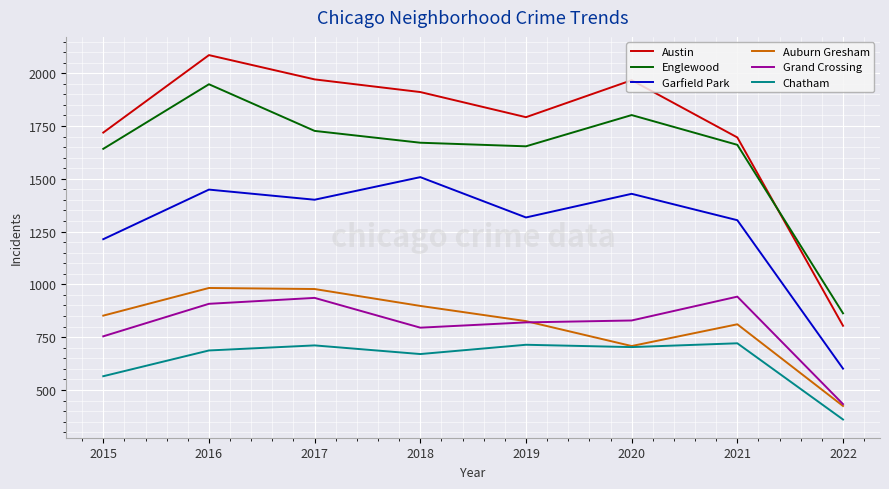

List the series in order of their peak value, lowest first.

Chatham, Grand Crossing, Auburn Gresham, Garfield Park, Englewood, Austin